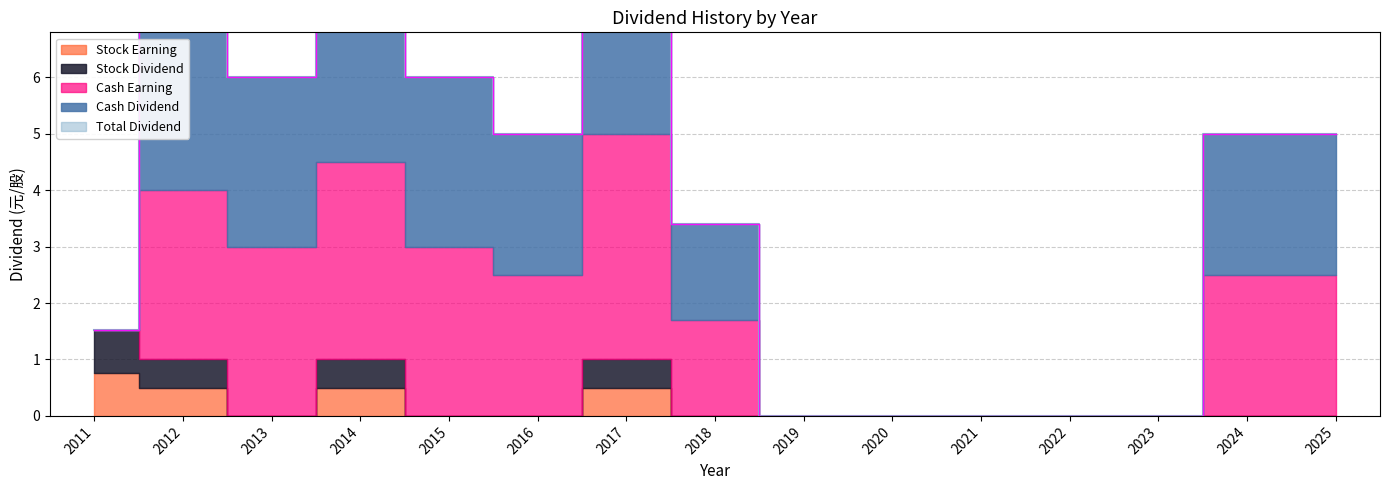

Reading left to right, transcribe all the data shown in this chart.

Cash Dividend: 0.0	3.0	3.0	3.5	3.0	2.5	4.0	1.7	0.0	0.0	0.0	0.0	0.0	2.5	2.5
Stock Dividend: 0.8	0.5	0.0	0.5	0.0	0.0	0.5	0.0	0.0	0.0	0.0	0.0	0.0	0.0	0.0
Total Dividend: 0.8	3.5	3.0	4.0	3.0	2.5	4.5	1.7	0.0	0.0	0.0	0.0	0.0	2.5	2.5
Cash Earning: 0.0	3.0	3.0	3.5	3.0	2.5	4.0	1.7	0.0	0.0	0.0	0.0	0.0	2.5	2.5
Stock Earning: 0.8	0.5	0.0	0.5	0.0	0.0	0.5	0.0	0.0	0.0	0.0	0.0	0.0	0.0	0.0